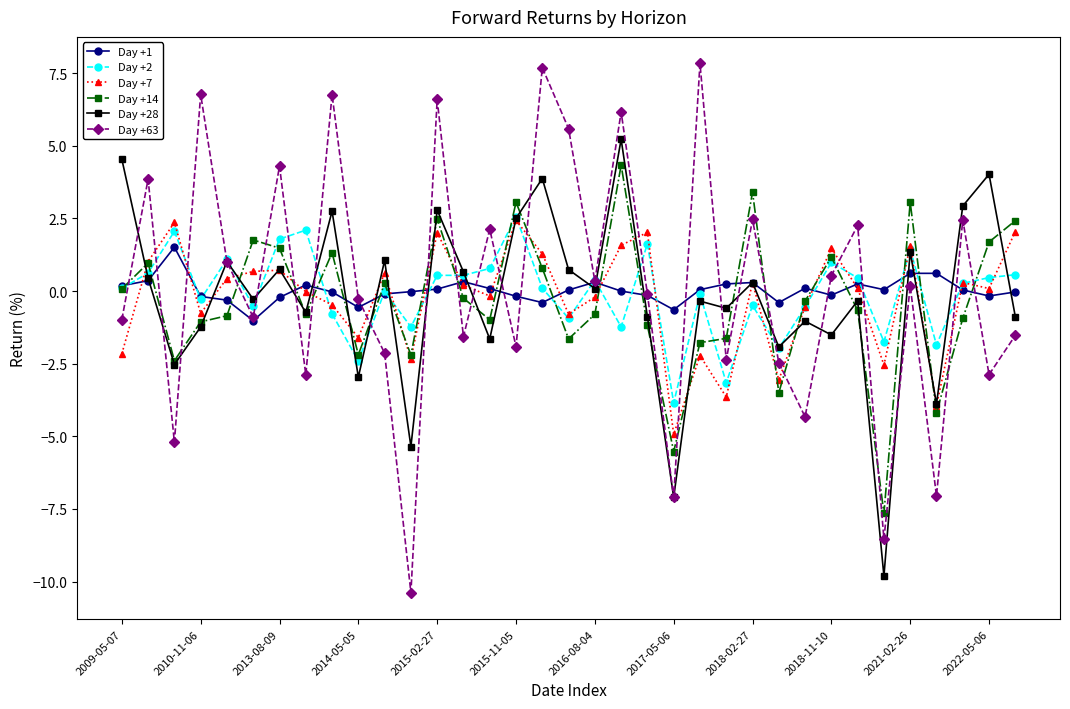

What is the value of the Day +63 point at the 20th from the left?

6.2